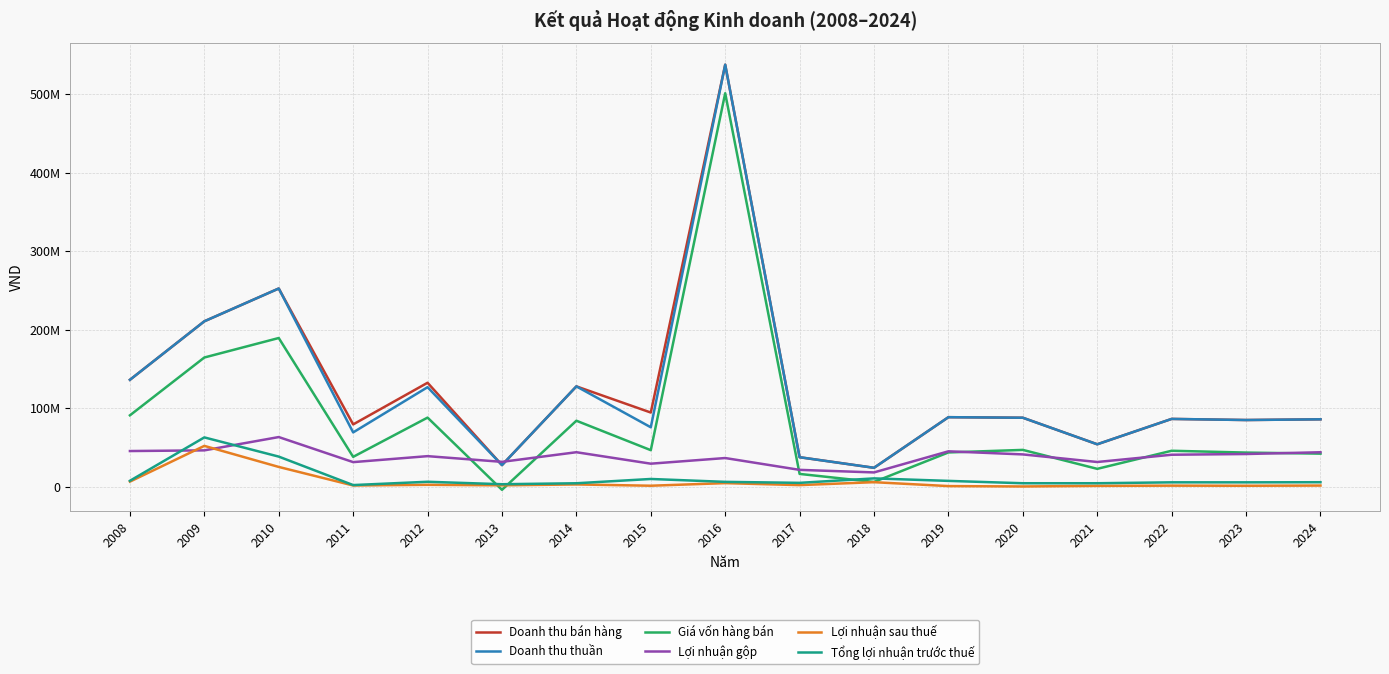

What is the smallest value displayed?

-4163007